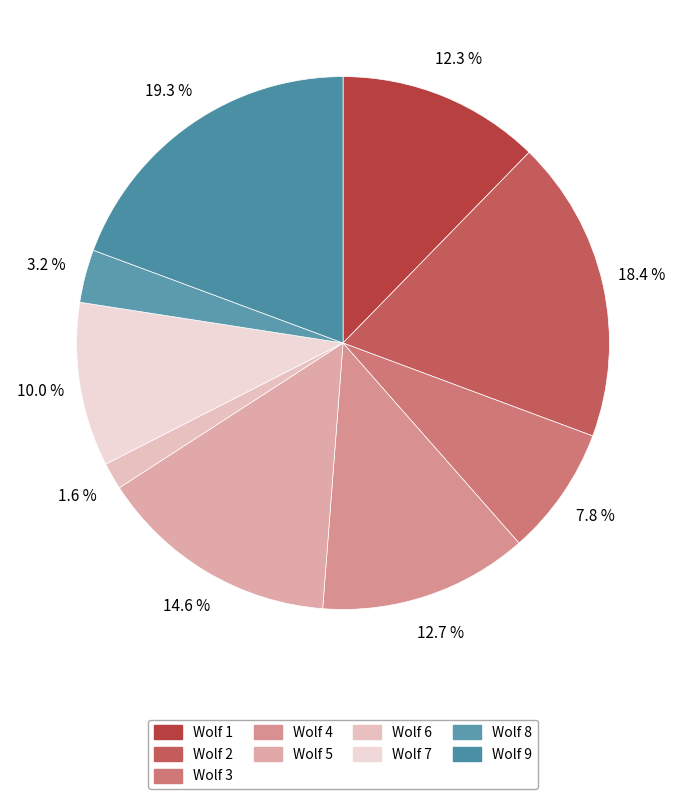

Is there any slice that represents more than half of the pie?

No